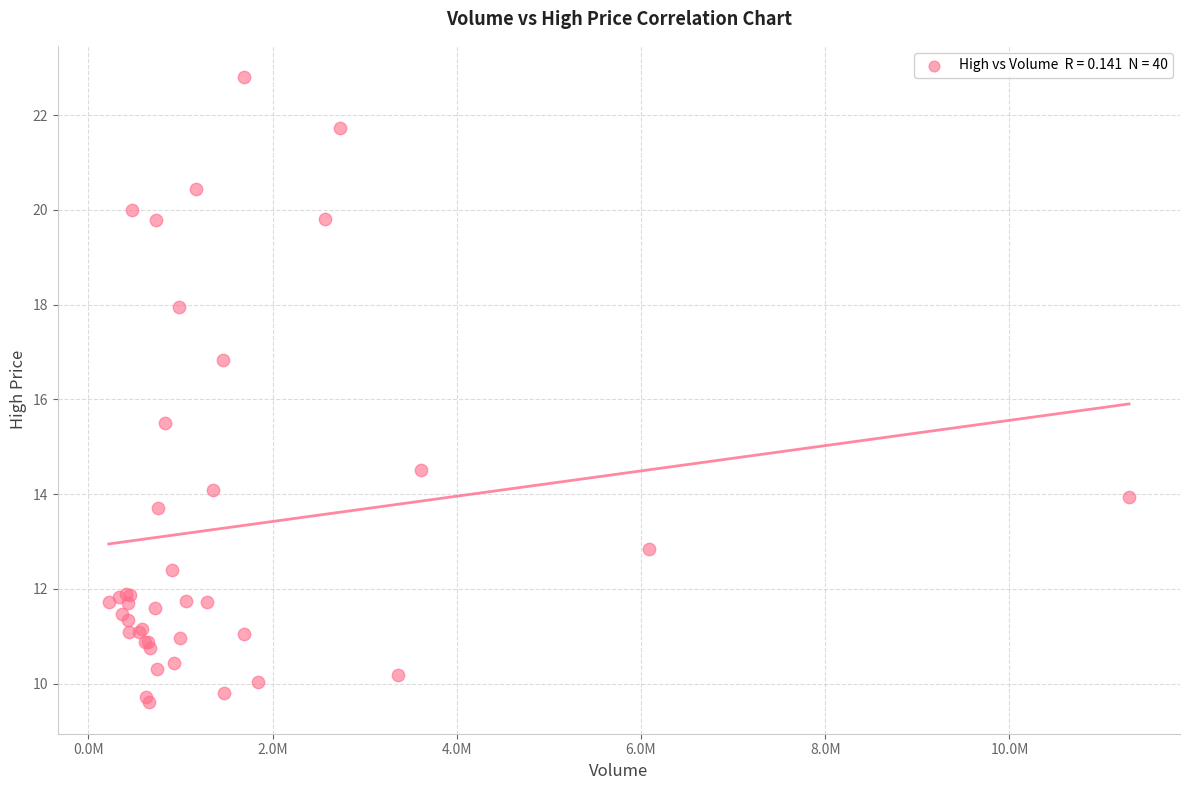

What Y value in the scatter plot is closest to 16?

15.5